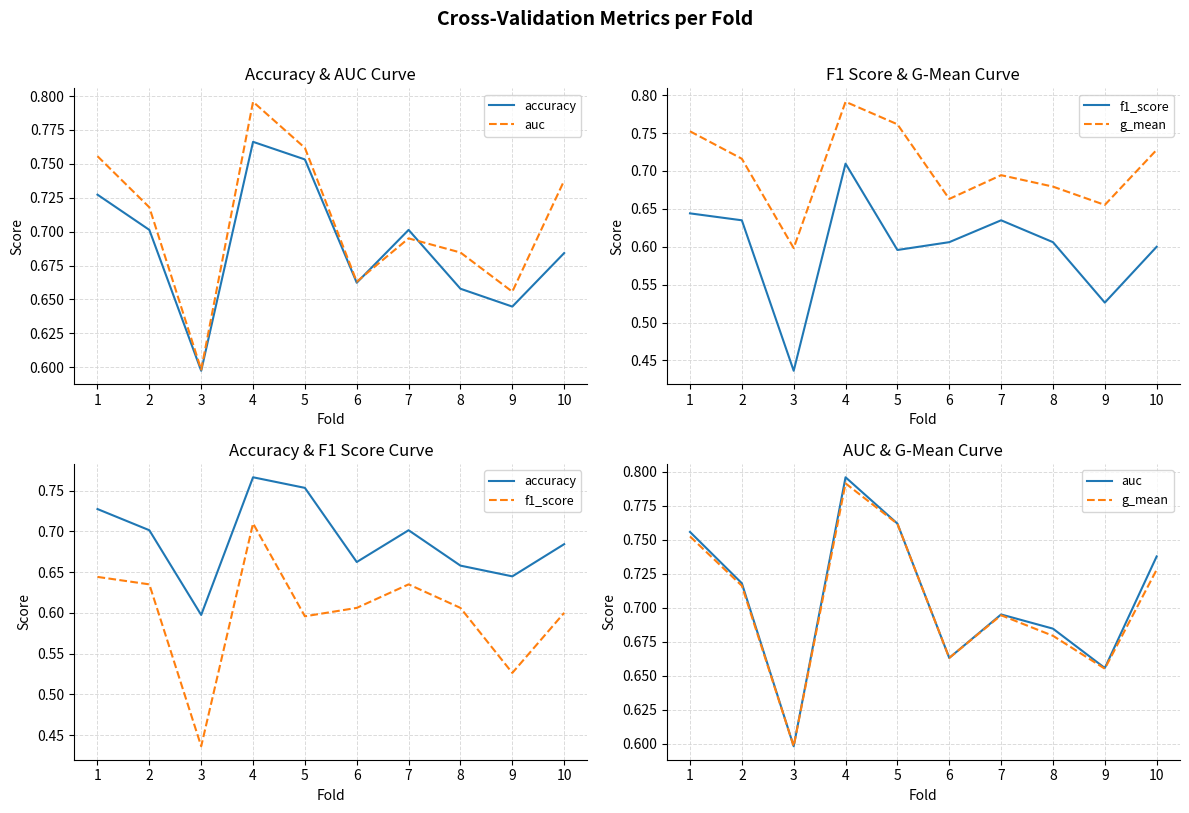

Rank the categories by auc value from highest to lowest.

4, 5, 1, 10, 2, 7, 8, 6, 9, 3